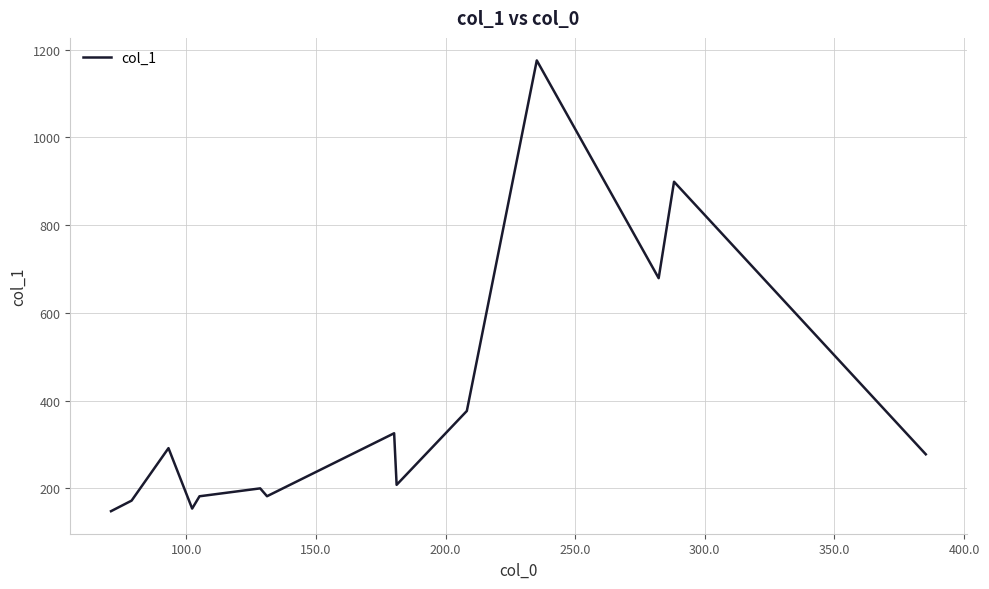

What is the smallest value displayed?

148.2